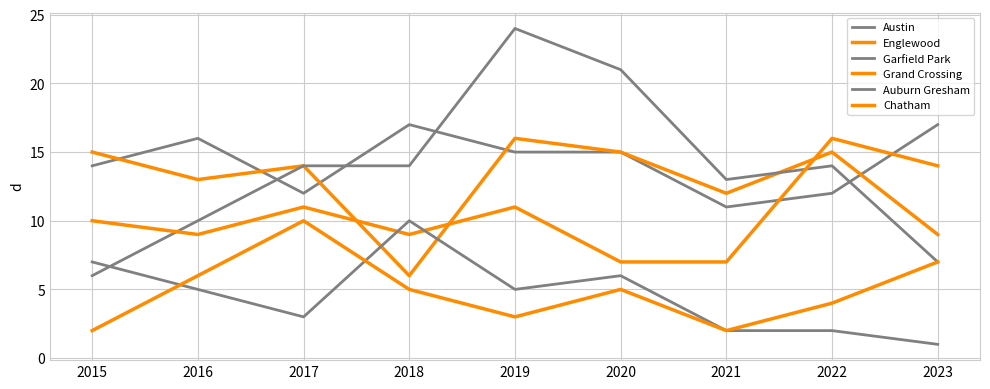

Does the chart have visible grid lines?

Yes